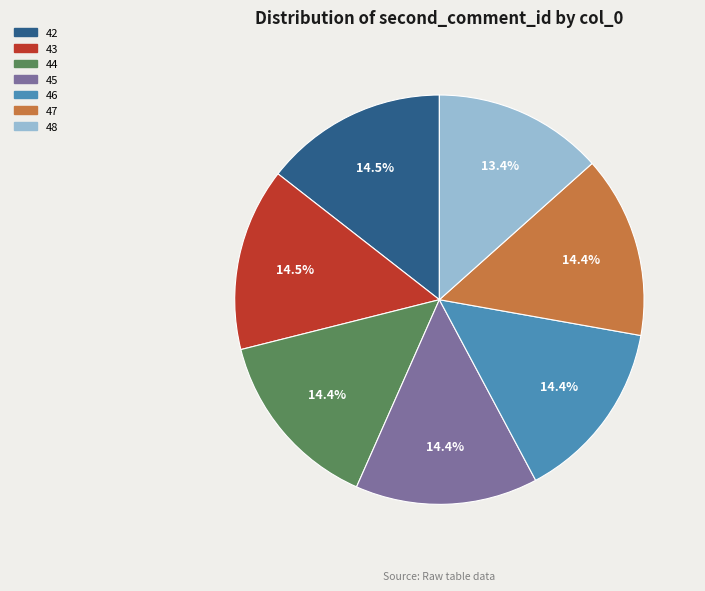

What is the smallest slice in the pie chart?

48